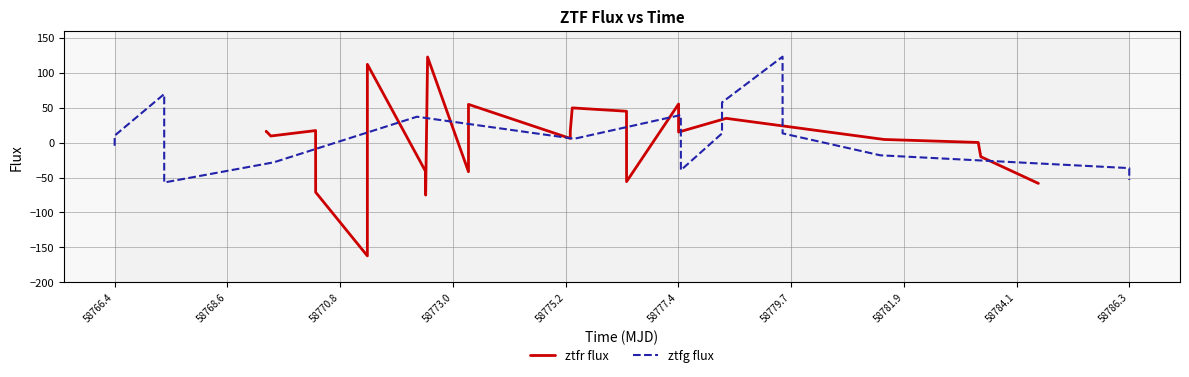

Is it true that the value at 20 is 6.5?

False